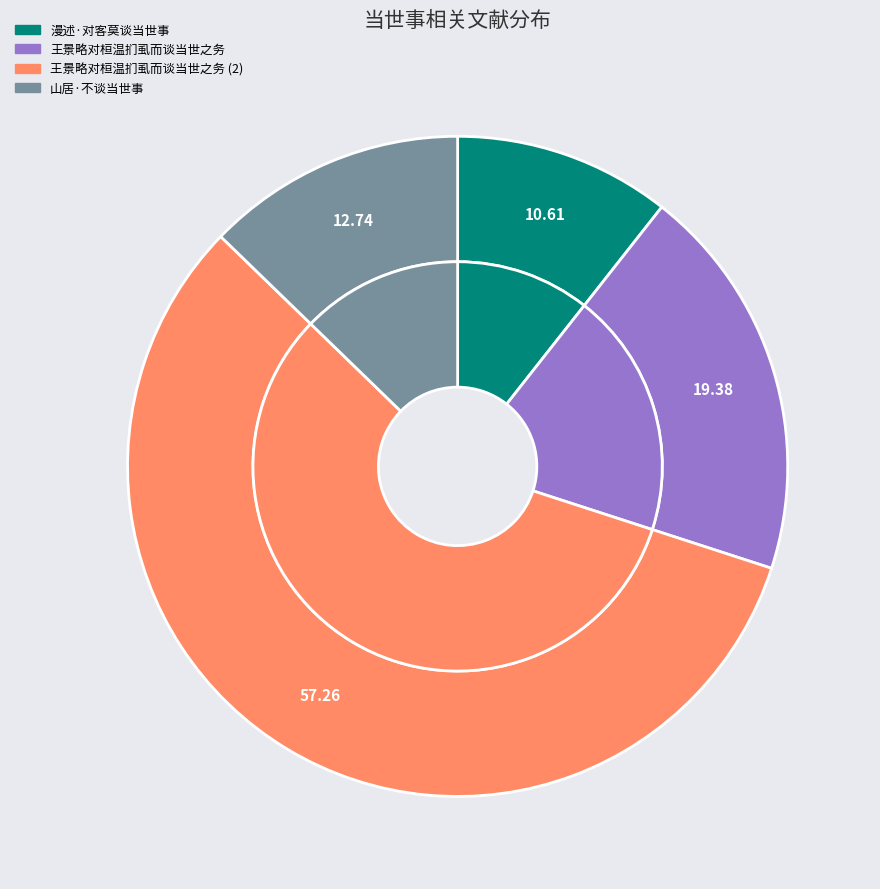

Rank the categories by value from highest to lowest.

王景略对桓温扪虱而谈当世之务, 王景略对桓温扪虱而谈当世之务, 山居·不谈当世事, 漫述·对客莫谈当世事